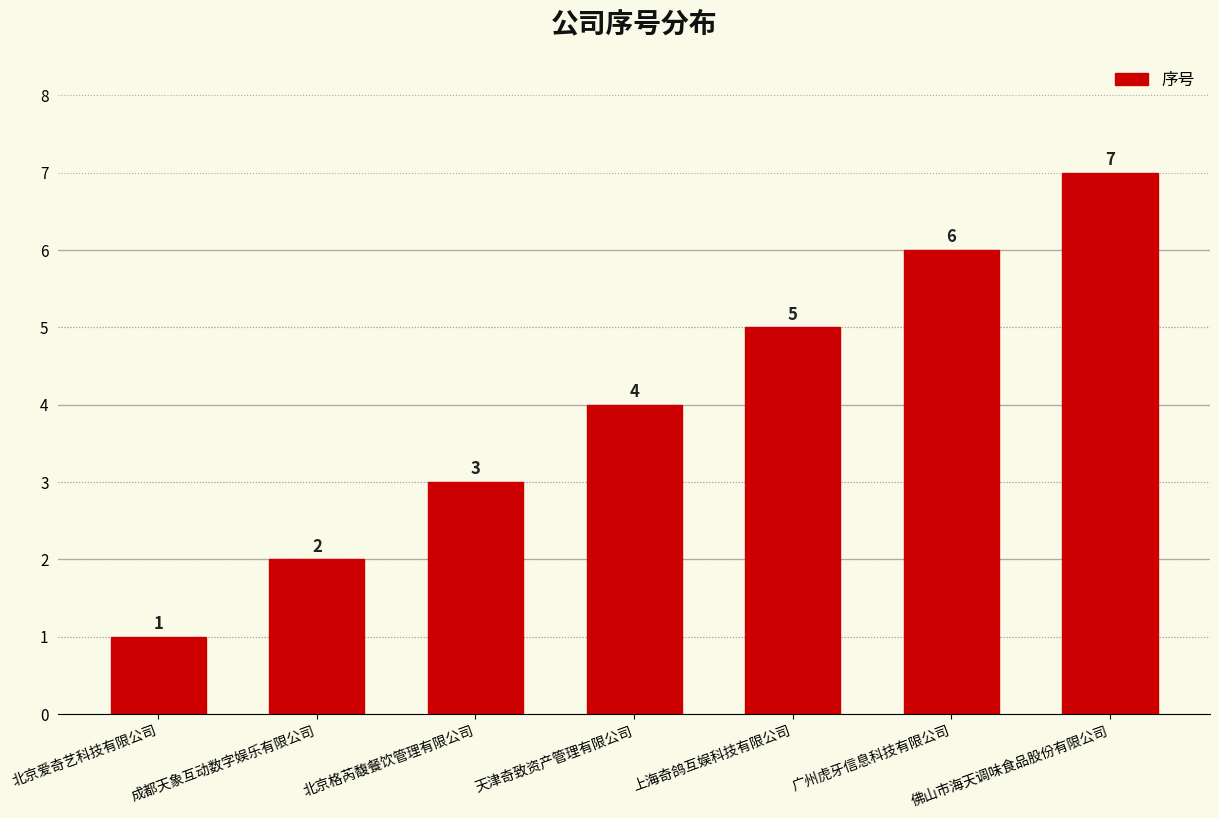

What is the ratio of the value at 北京格芮馥餐饮管理有限公司 to the value at 北京爱奇艺科技有限公司?

3.0